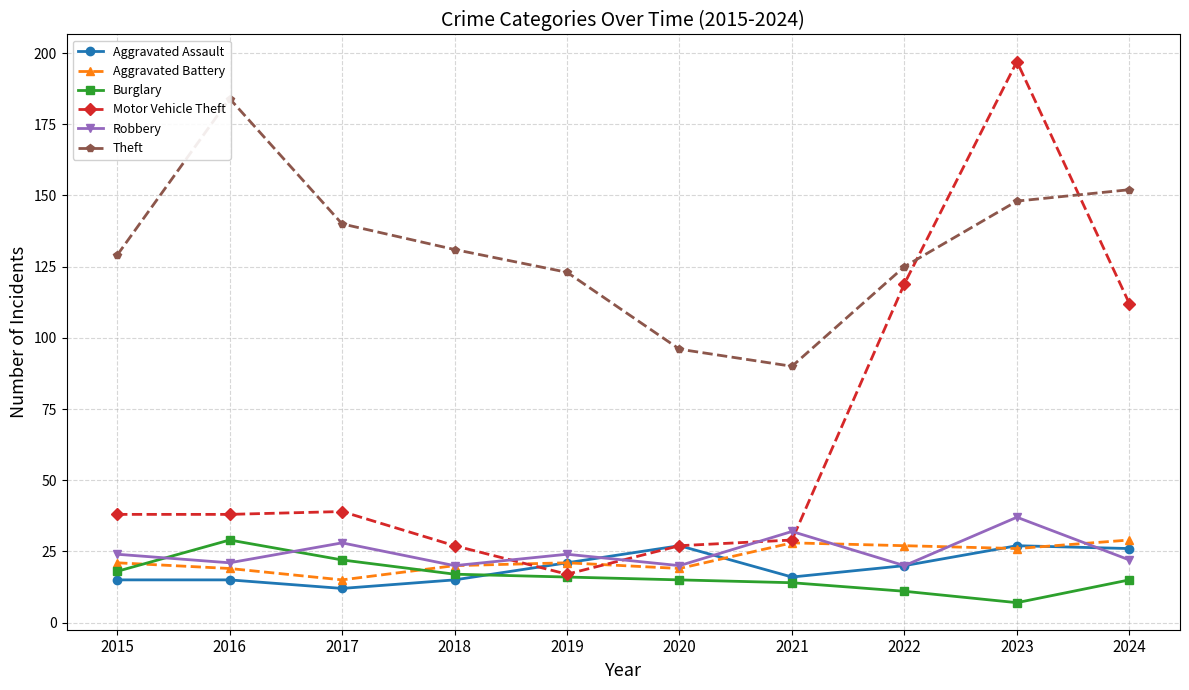

At which category does Motor Vehicle Theft reach its first local peak?

2017